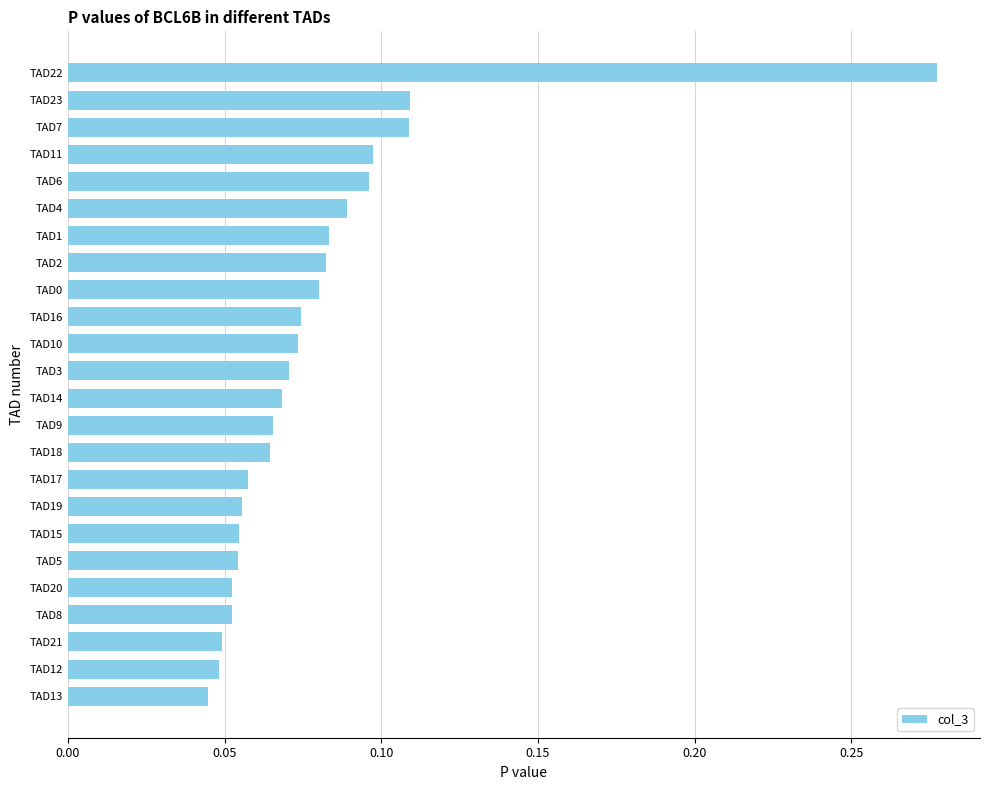

How many data points does each series have?

24